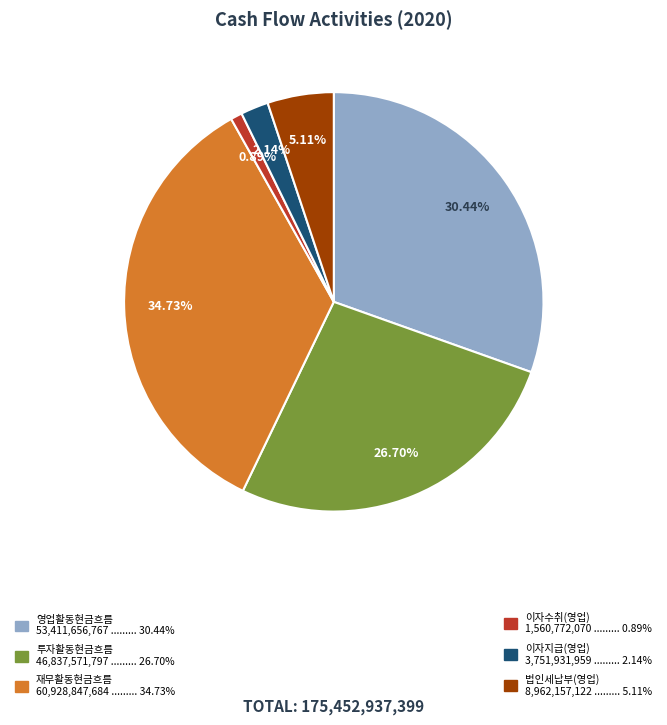

Is there any slice that represents more than half of the pie?

No